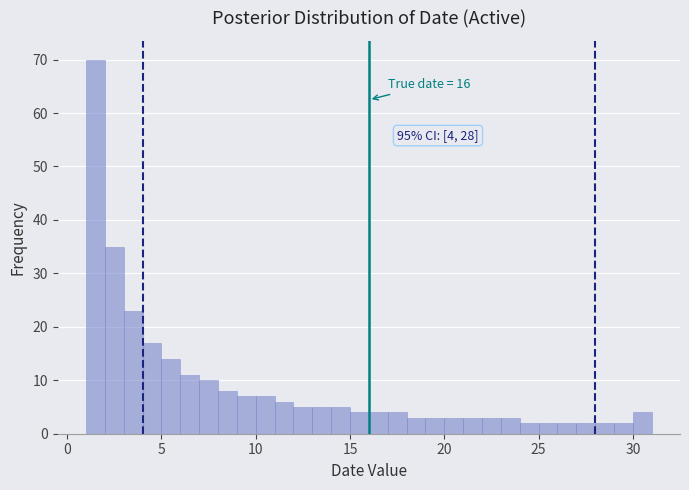

Around what value on the x-axis is the tallest bar? Give the approximate position of its centre, as read against the axis.

1.5